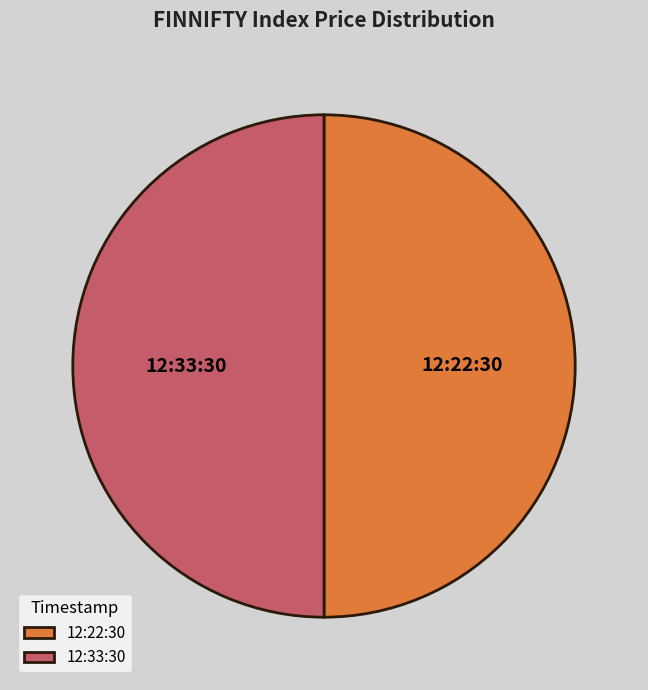

What is the ratio of the value at 12:33:30 to the value at 12:22:30?

1.0